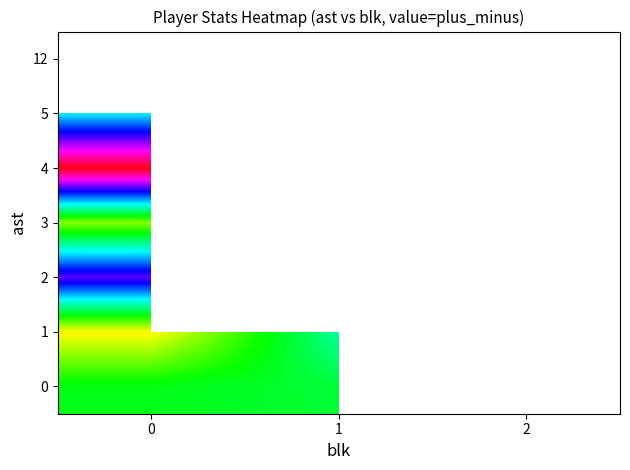

Between 1 and 2, which is larger?

2